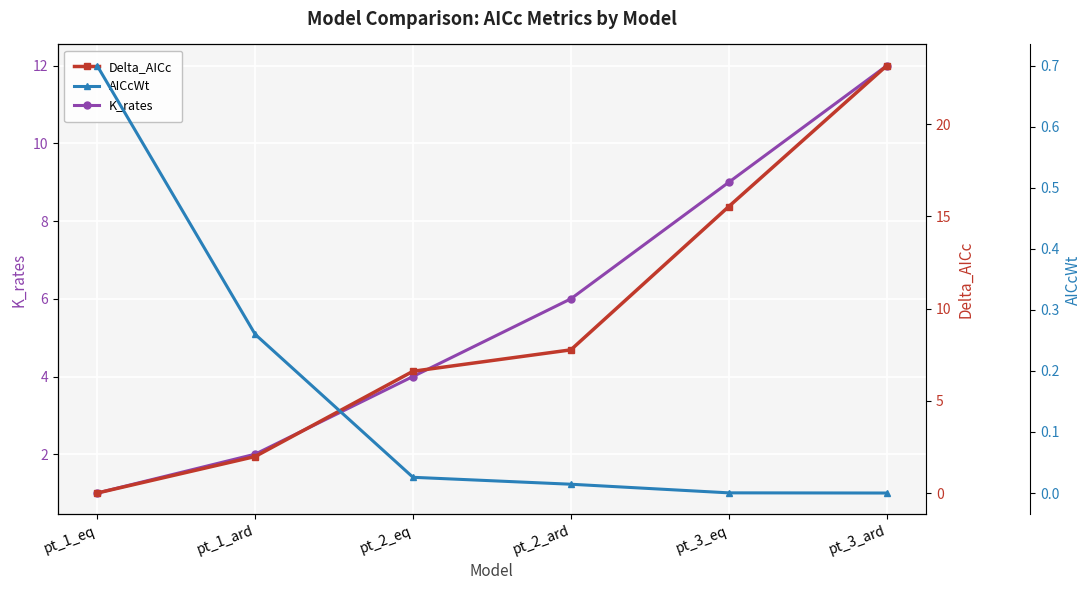

What is the sum of all Delta_AICc values?

55.1